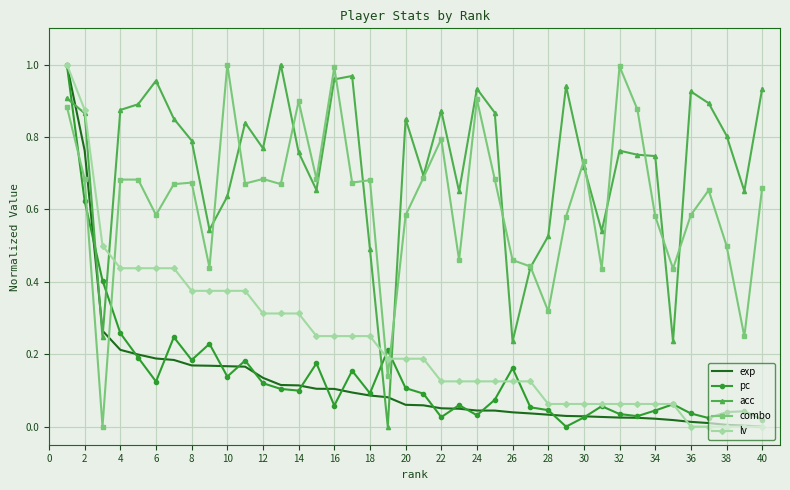

Which series has the largest total across all categories?

acc